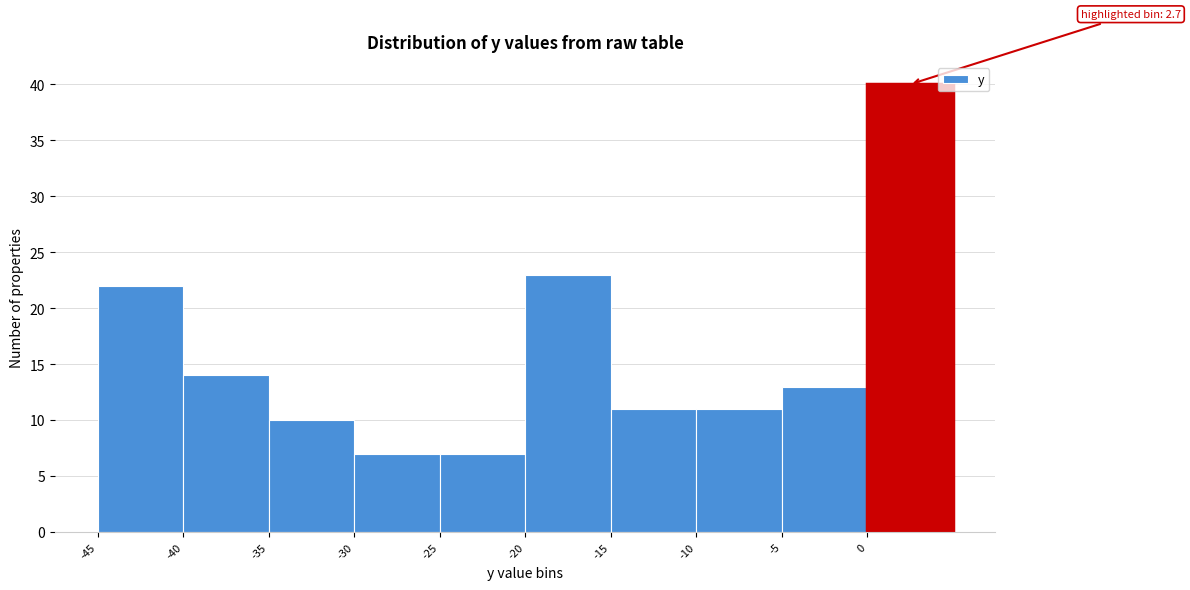

Over which range of the x-axis is the bar tallest?

0 to 5